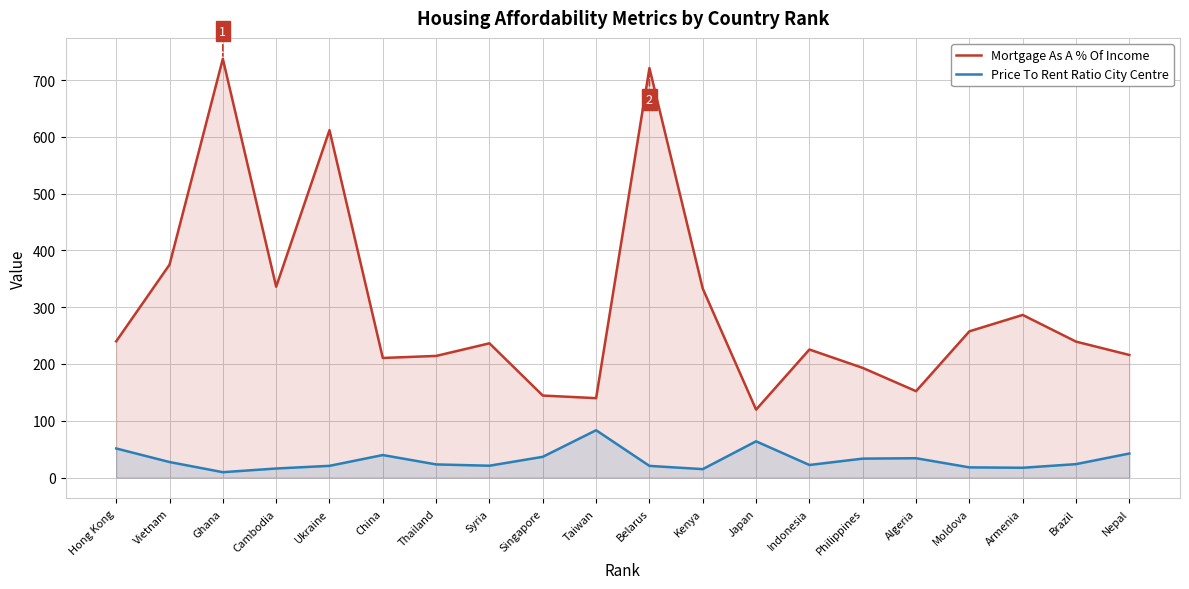

Does the chart display data point markers on the line(s)?

No